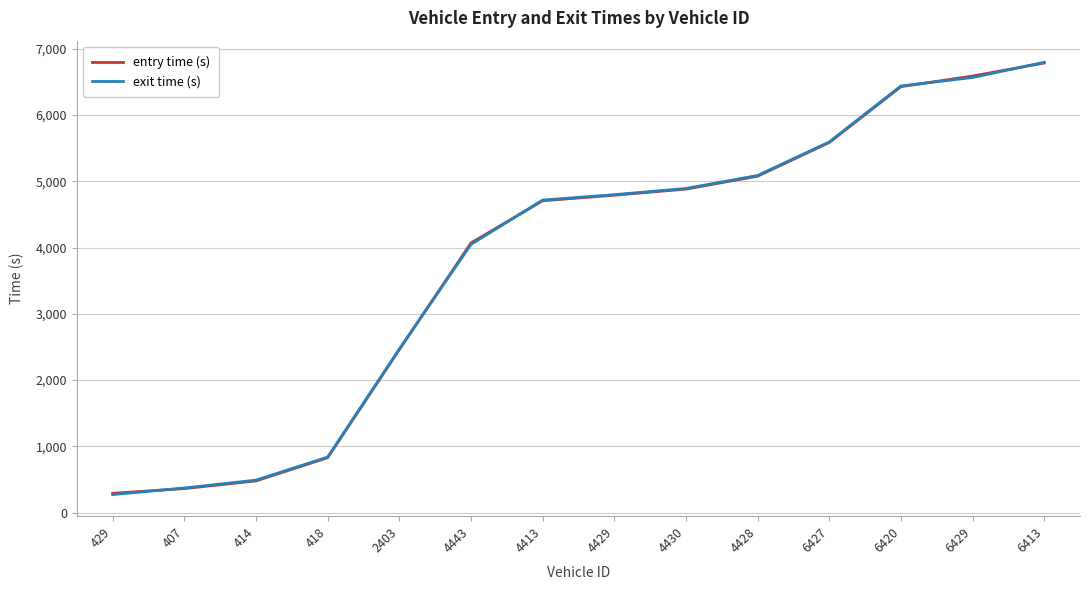

Reading left to right, what are all the values shown in this chart?

entry time (s): 292.9	364.3	479.8	830.0	2461.2	4069.2	4706.4	4790.2	4882.1	5077.1	5584.5	6427.2	6587.6	6784.8
exit time (s): 273.7	372.6	491.7	839.1	2469.0	4047.9	4716.6	4797.7	4891.5	5087.4	5593.1	6437.4	6566.0	6795.3